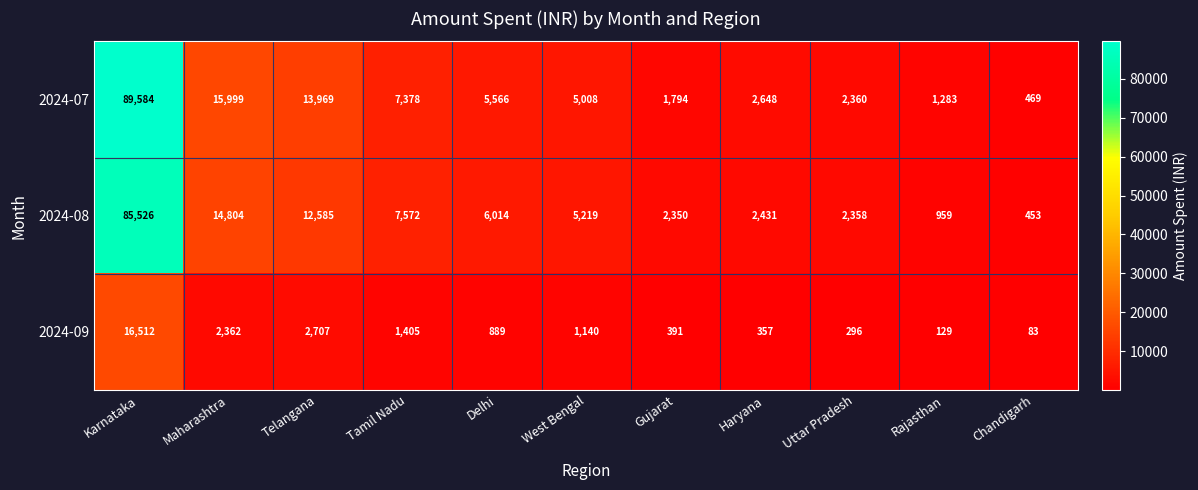

Which label corresponds to the smallest value in the chart?

Chandigarh